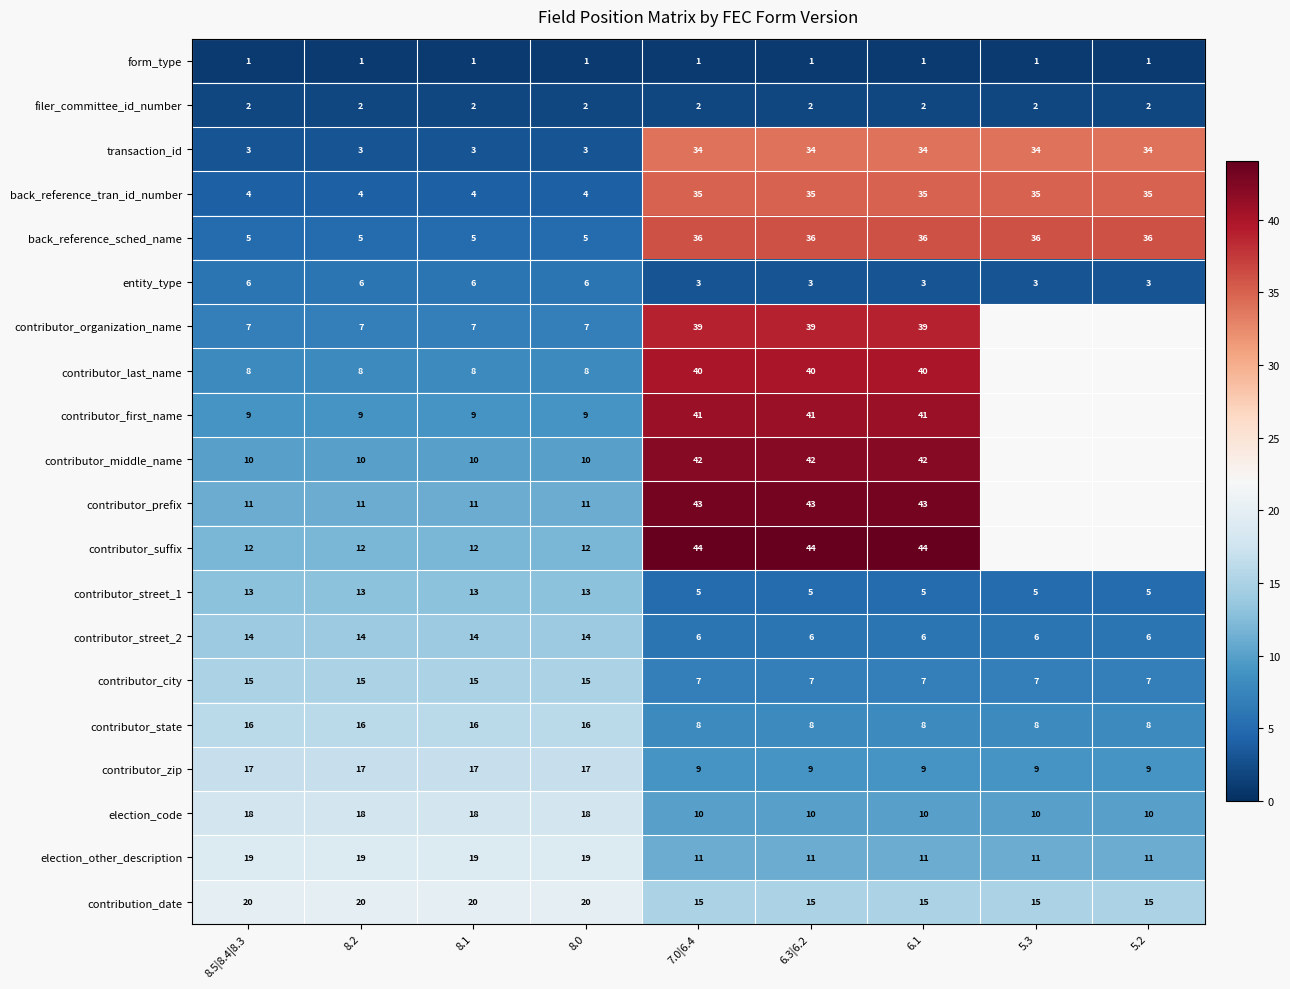

What is the difference between the highest and lowest values at 8.1?

19